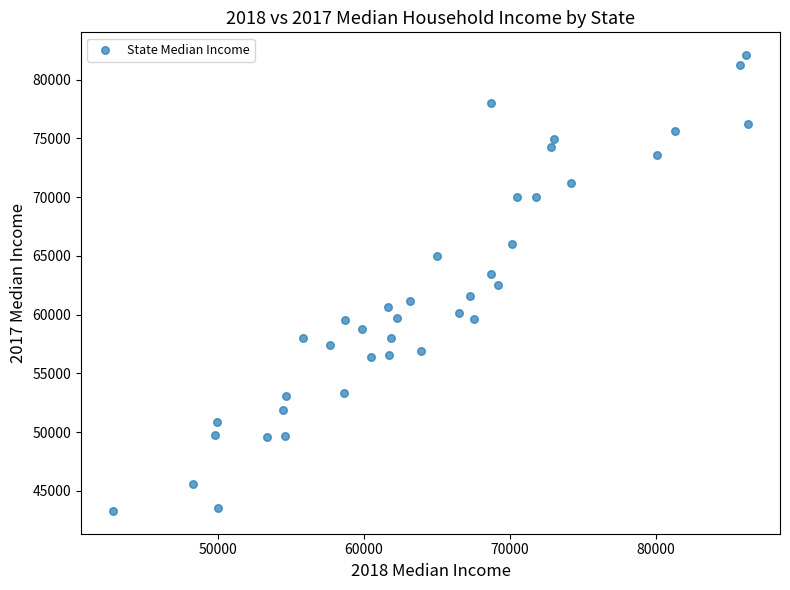

What is the range of X values (max minus min)?

43564